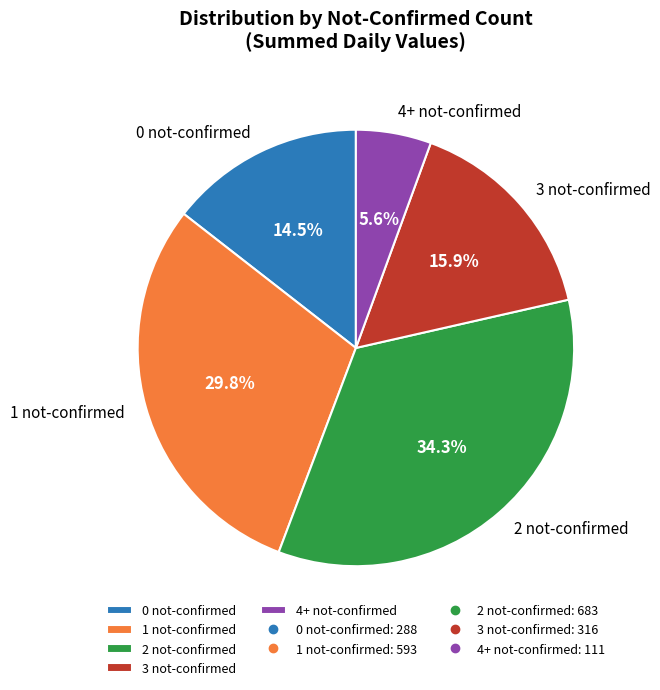

What percentage do 3 not-confirmed and 1 not-confirmed together represent?

45.7%